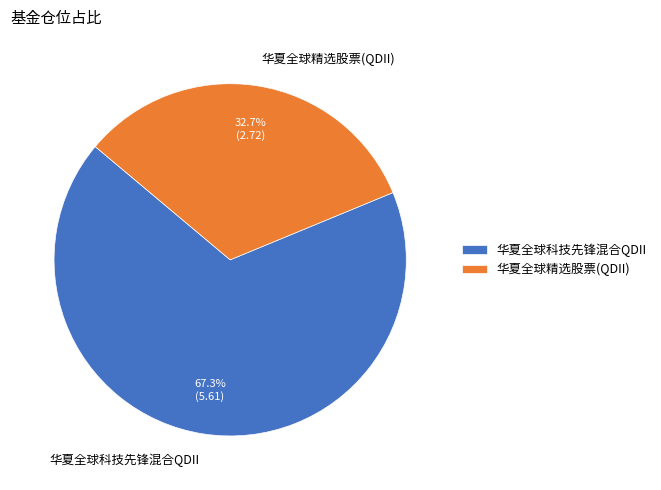

Does 华夏全球精选股票(QDII) account for over 50% of the chart?

No